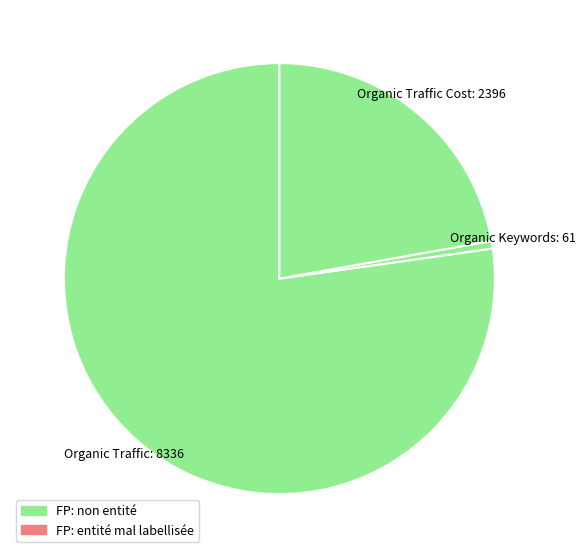

How many segments does this pie chart have?

3